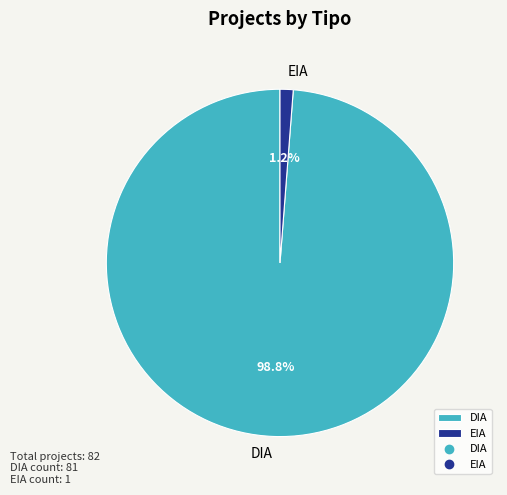

What is the smallest slice in the pie chart?

EIA